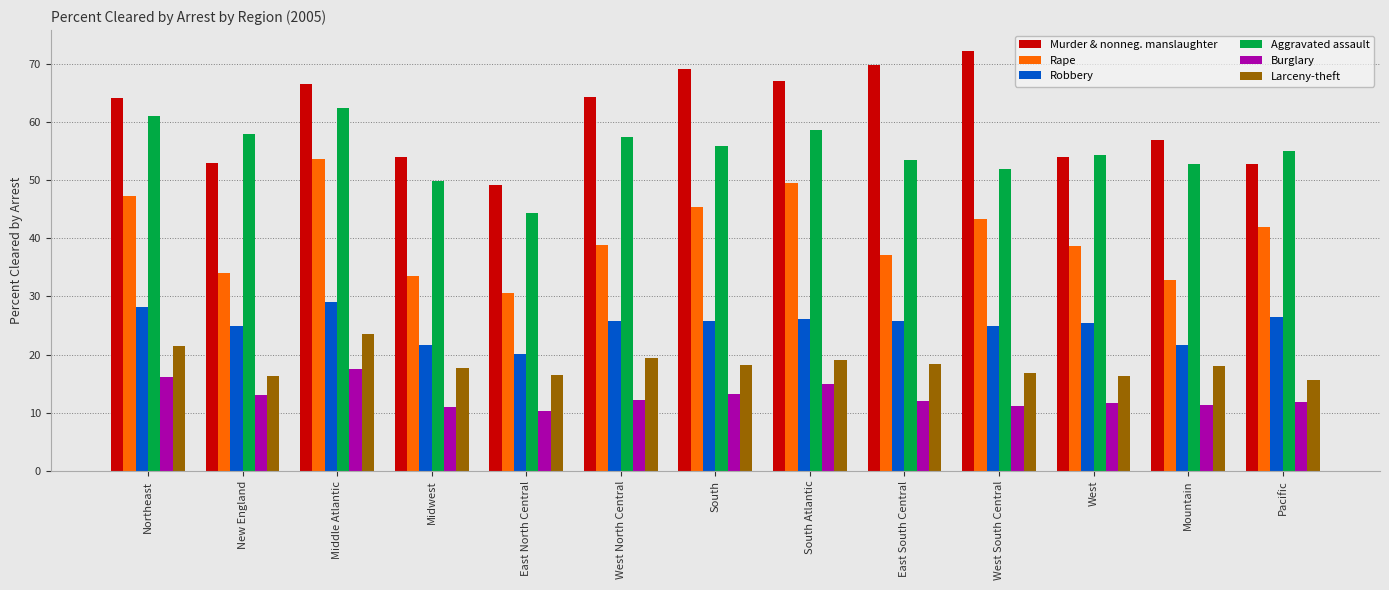

What is the total value across all series at West North Central?

218.0